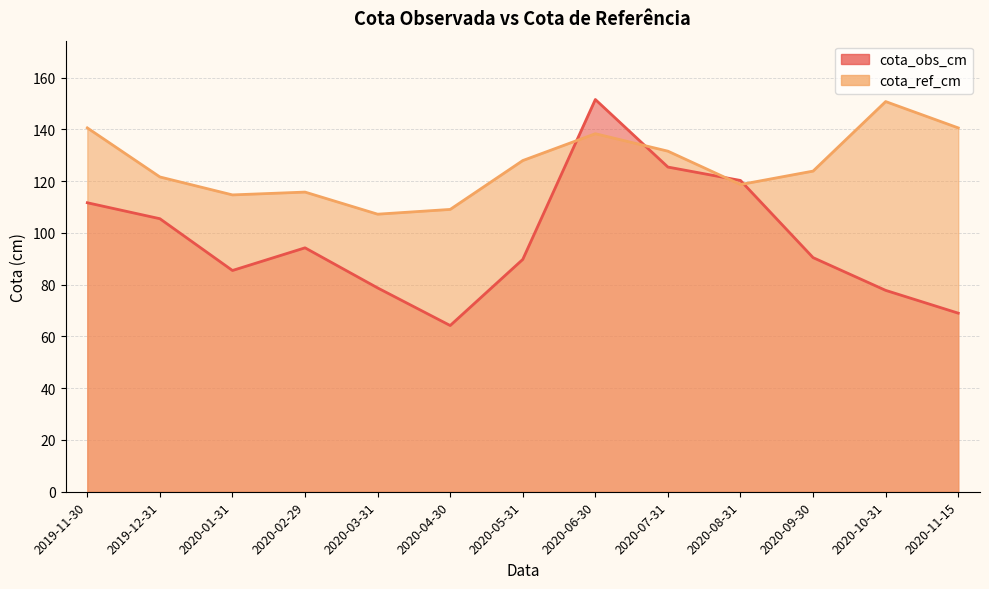

Rank the categories by cota_ref_cm value from highest to lowest.

2020-10-31, 2019-11-30, 2020-11-15, 2020-06-30, 2020-07-31, 2020-05-31, 2020-09-30, 2019-12-31, 2020-08-31, 2020-02-29, 2020-01-31, 2020-04-30, 2020-03-31